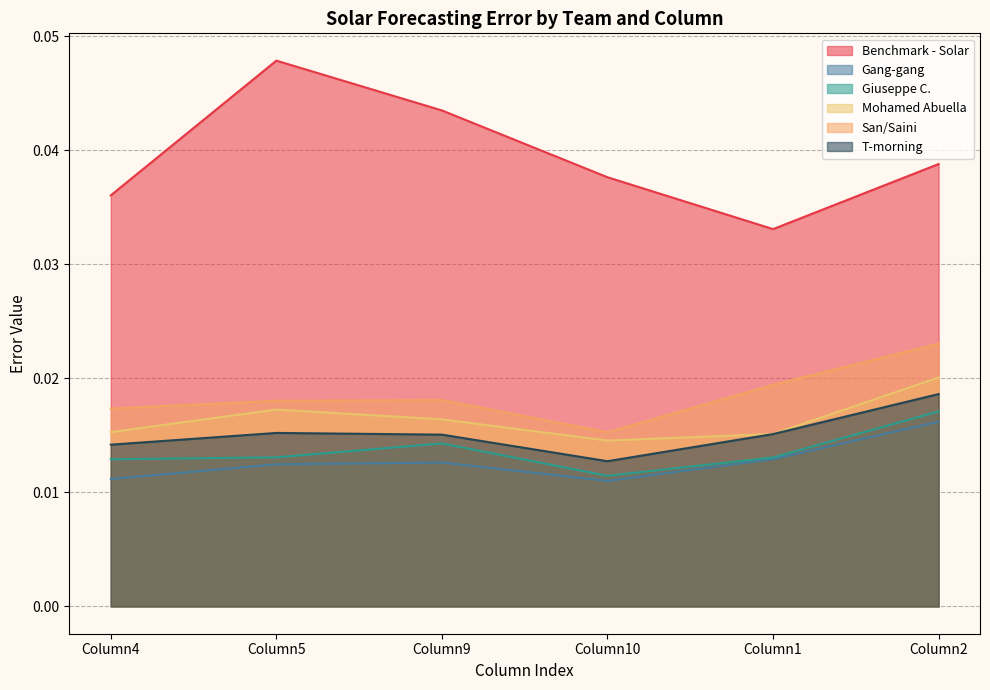

Which category has the lowest value in the Giuseppe C. series?

Column10